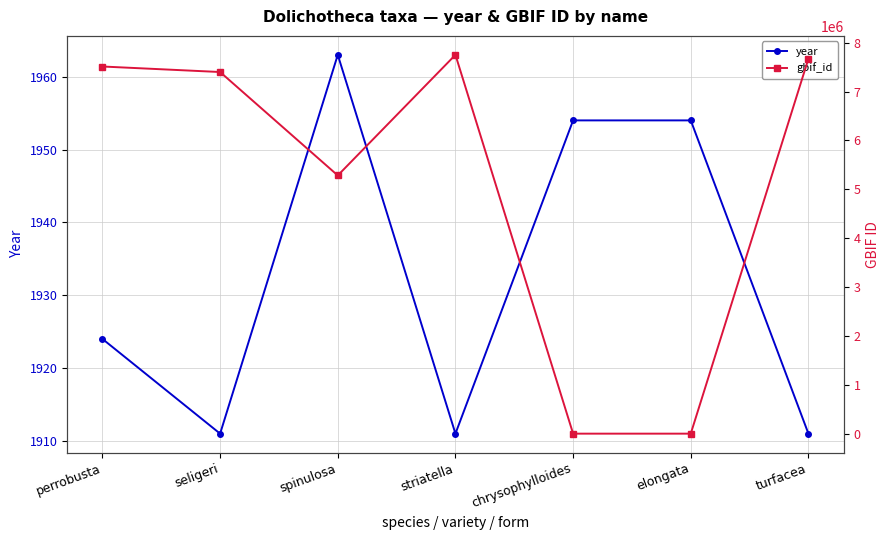

How many values in the year series exceed 1924?

3